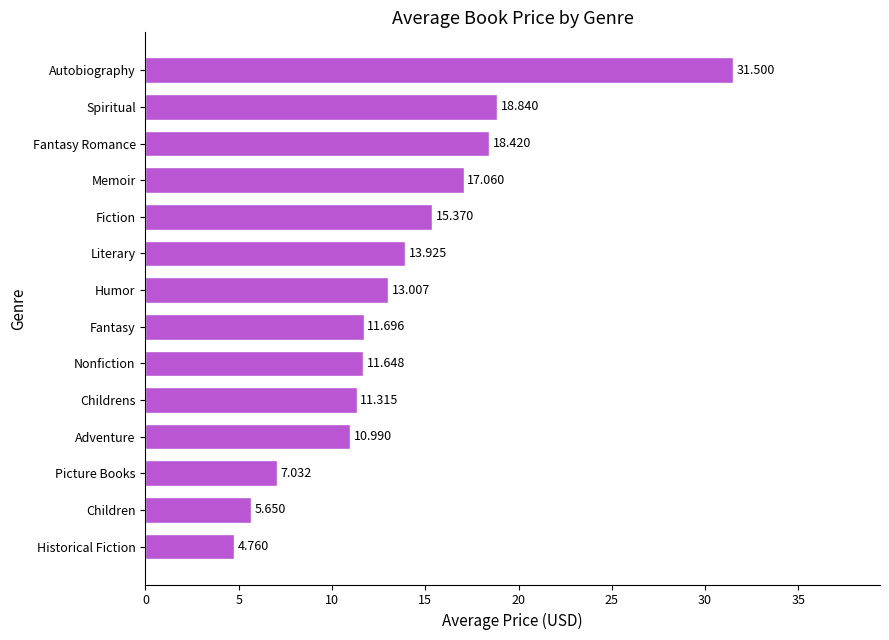

Between Children and Childrens, which is larger?

Childrens